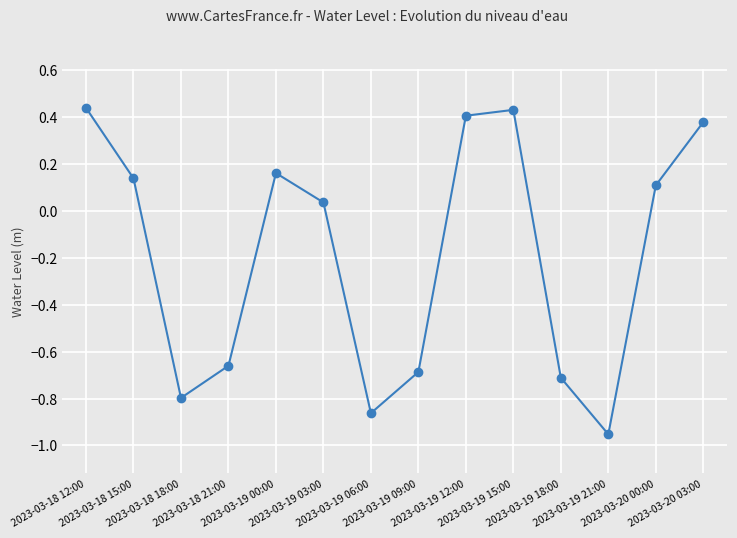

How many points are higher than both their immediate neighbors (excluding endpoints)?

2